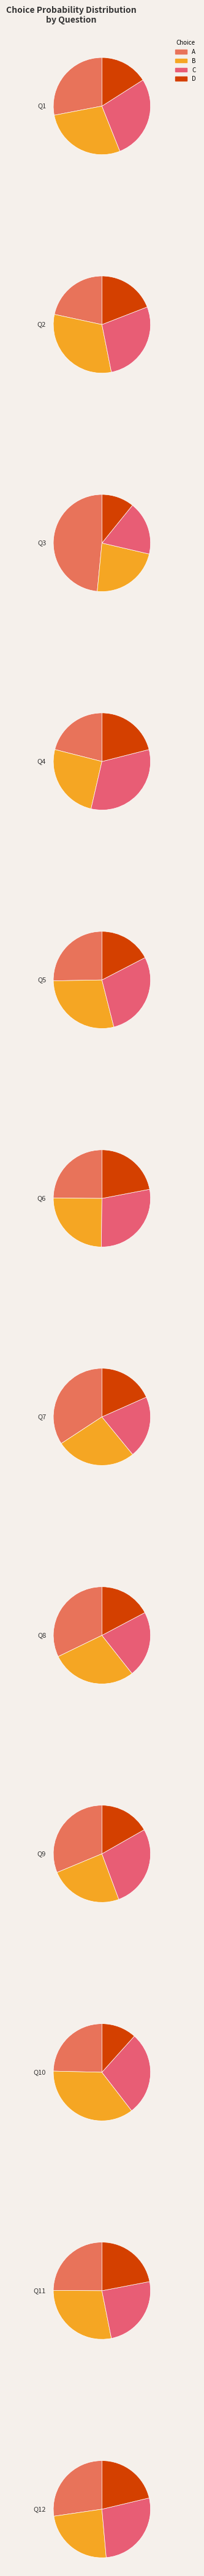

Is it true that C is 28% of the pie?

True